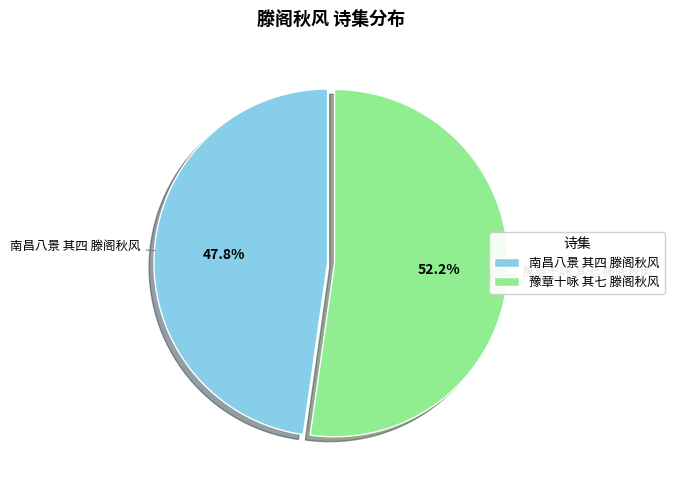

Which has a higher value, 南昌八景 其四 滕阁秋风 or 豫章十咏 其七 滕阁秋风?

豫章十咏 其七 滕阁秋风